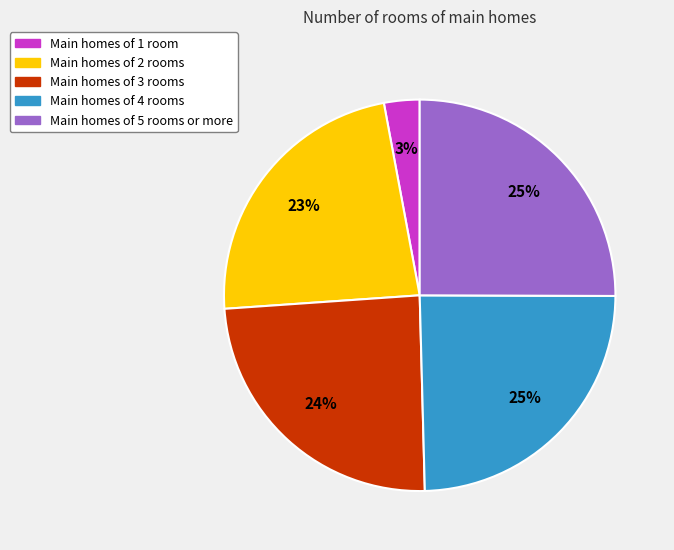

To the nearest percent, what is the average slice percentage?

20%